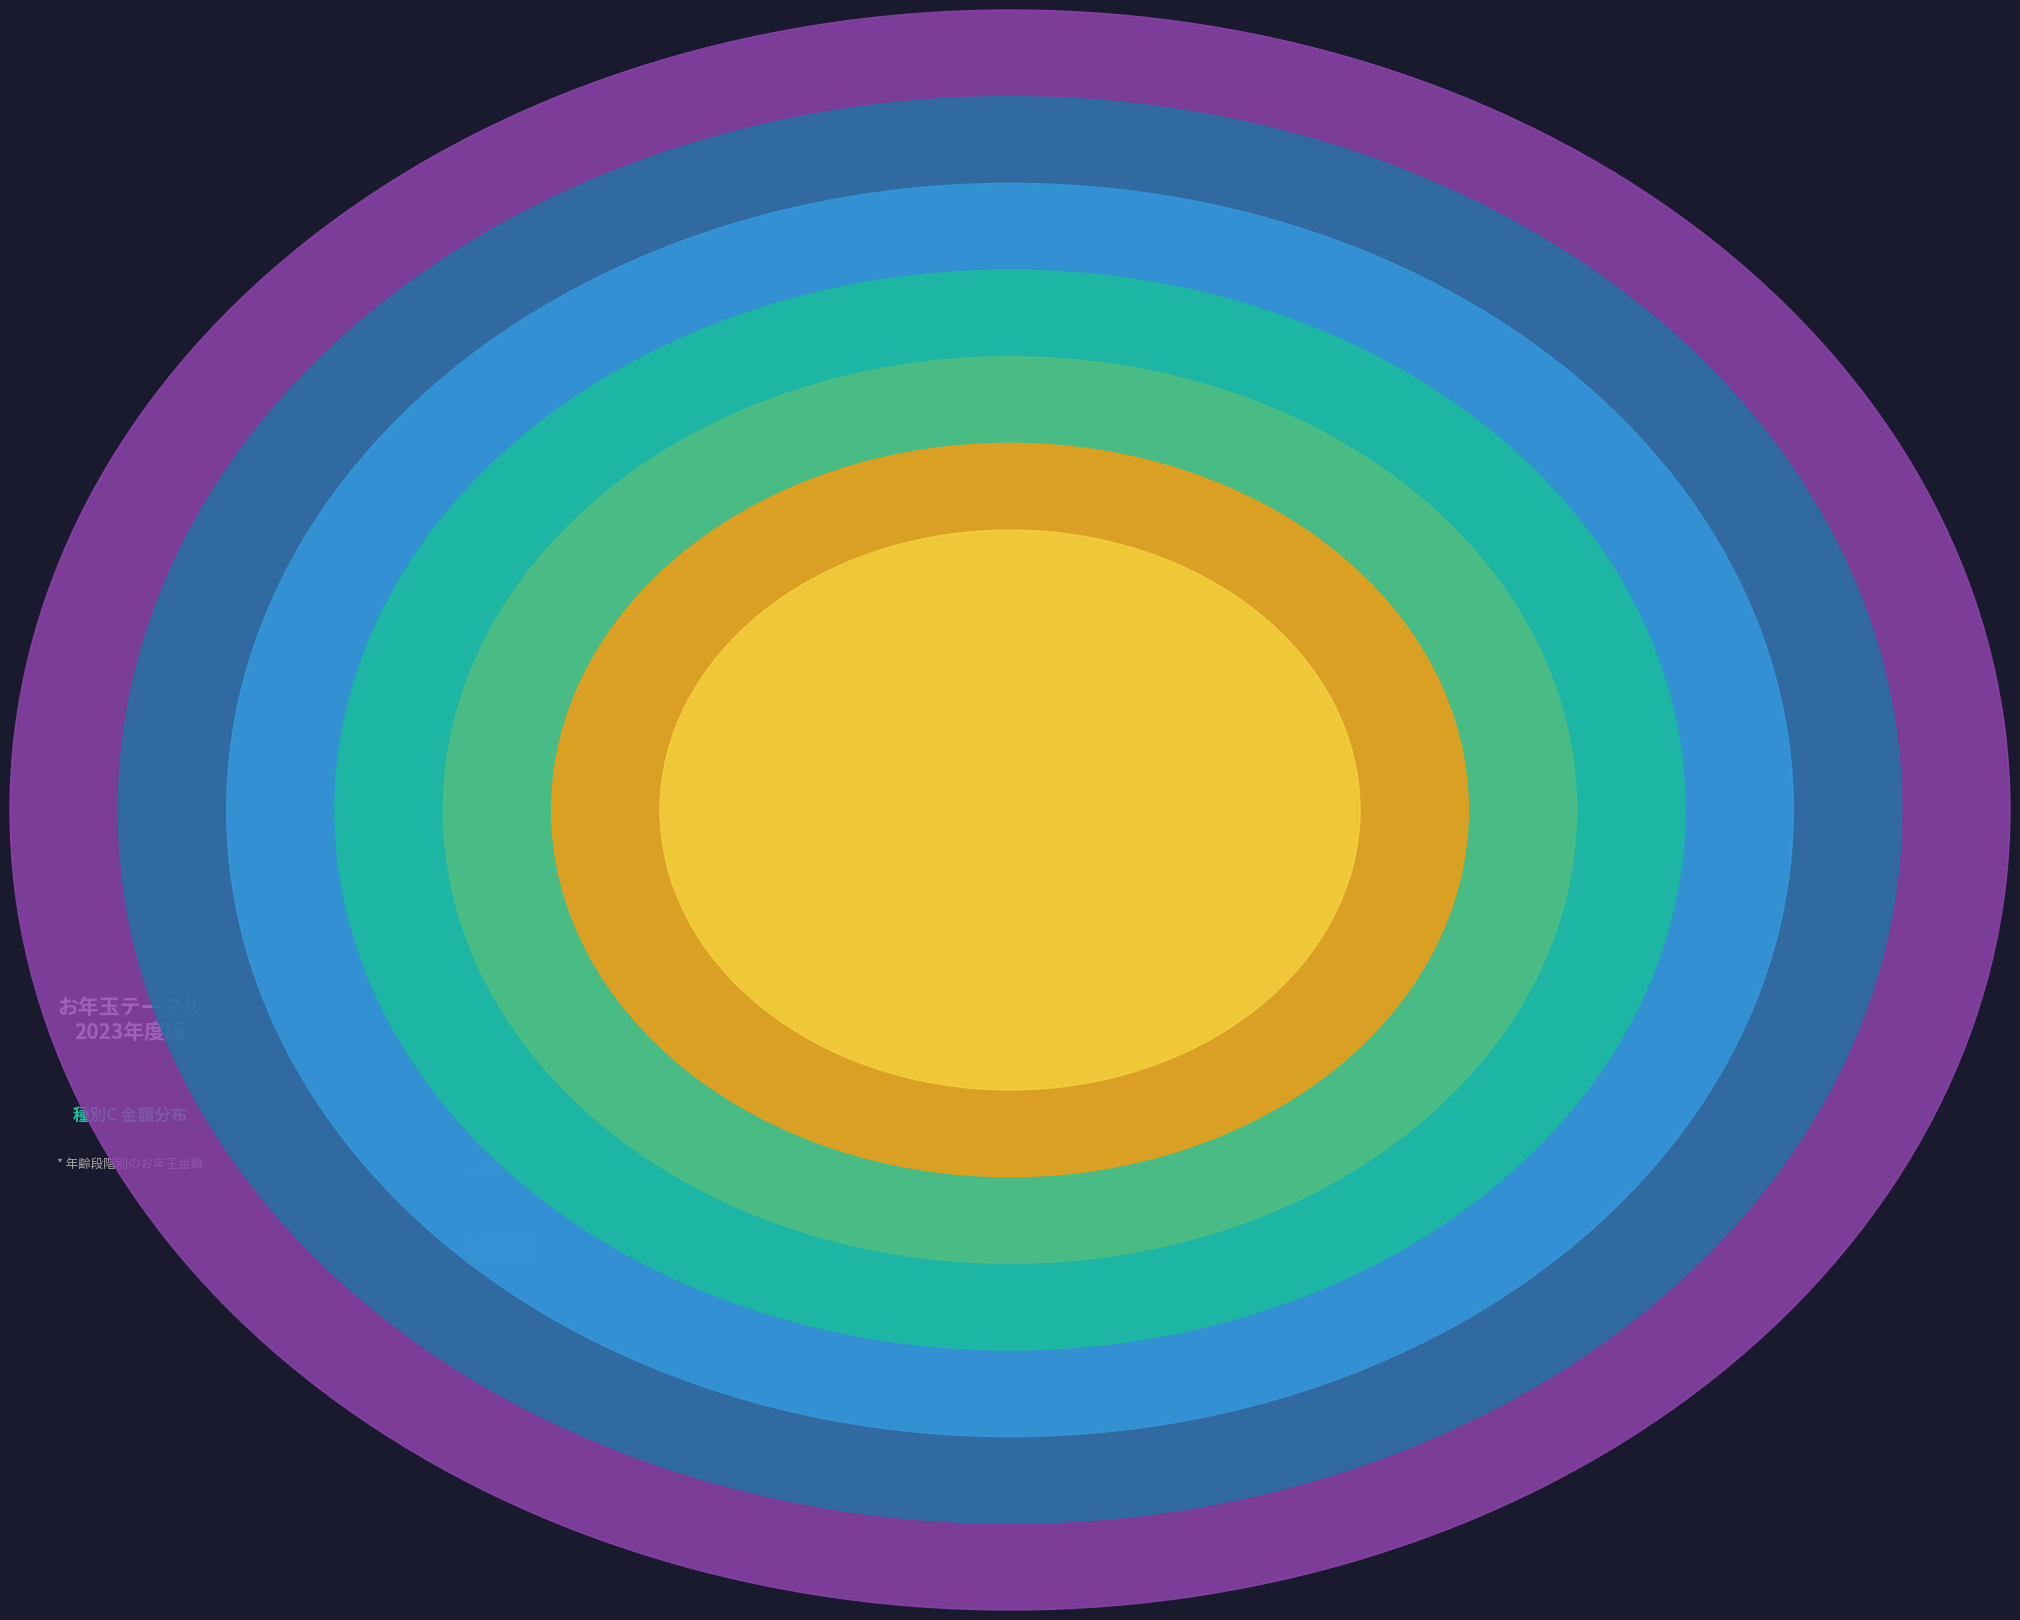

What is the change in value from 小4-小6(10-12) to 大1-大4(19-22)?

+7000